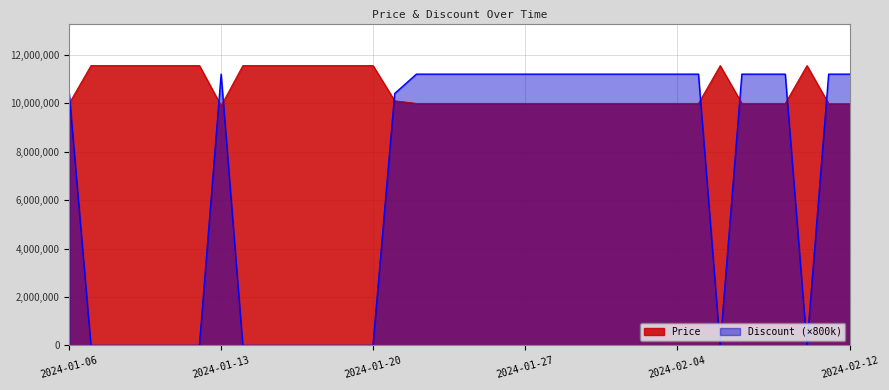

True or false: Price has more than 0 points higher than both neighbors.

True